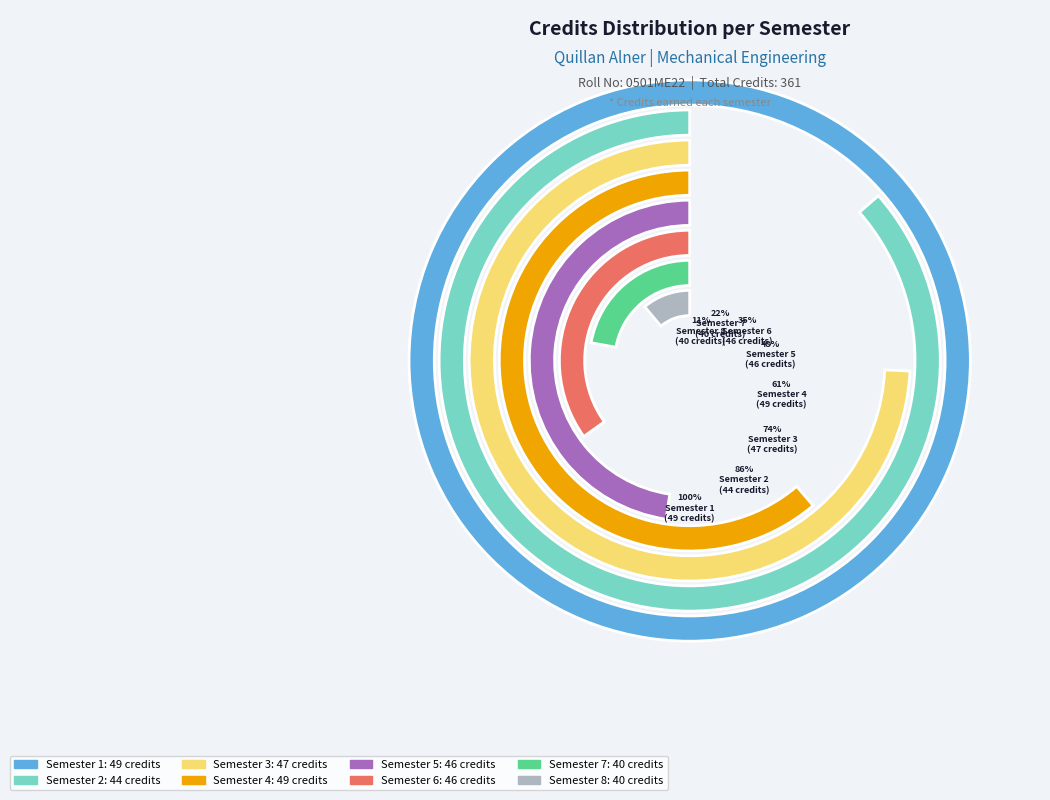

Which category has the smallest portion of the pie?

Semester 7